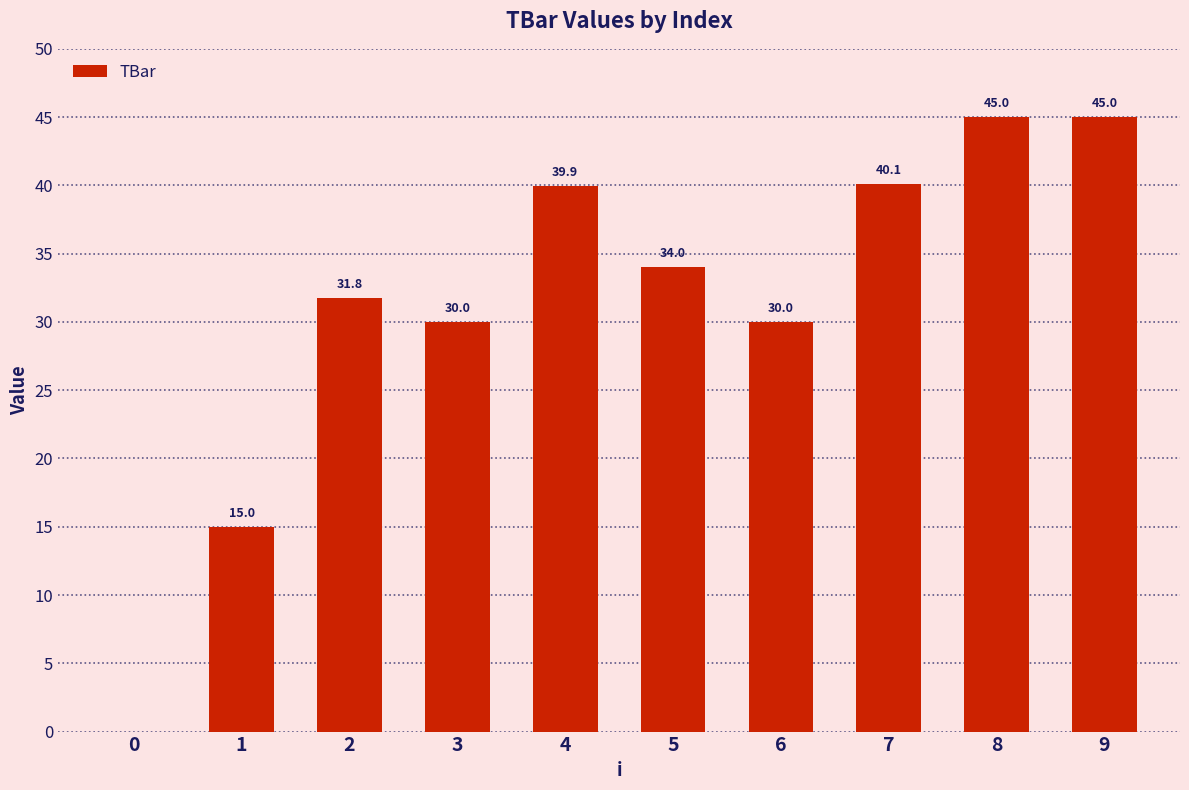

Which has a higher value, 8 or 2?

8